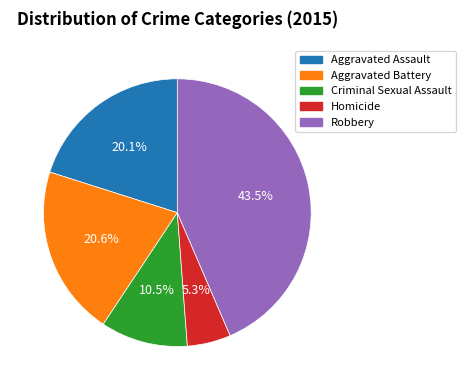

What is the smallest slice in the pie chart?

Homicide